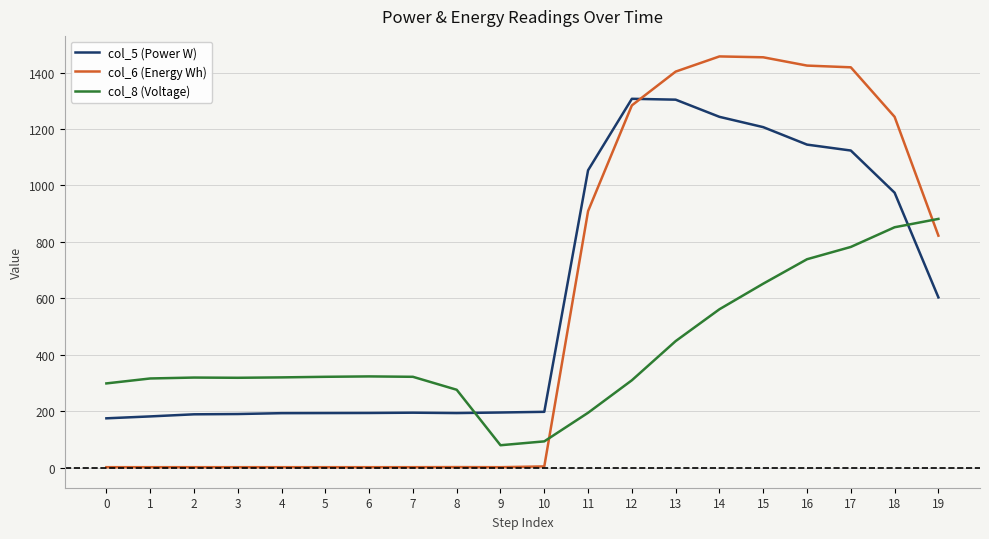

What is the maximum value shown in the chart?

1457.4